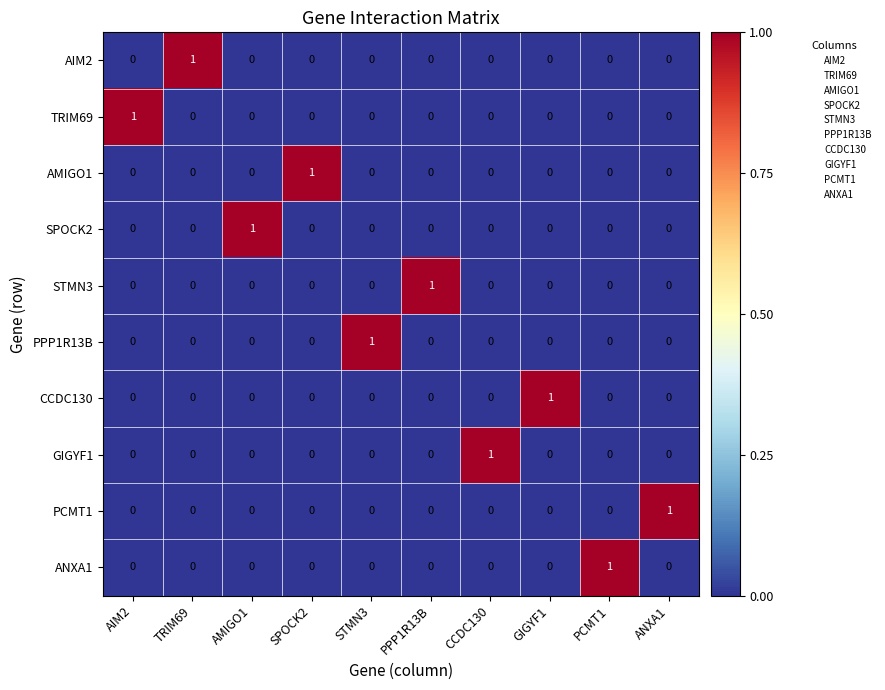

At how many categories does at least one series exceed 0?

10